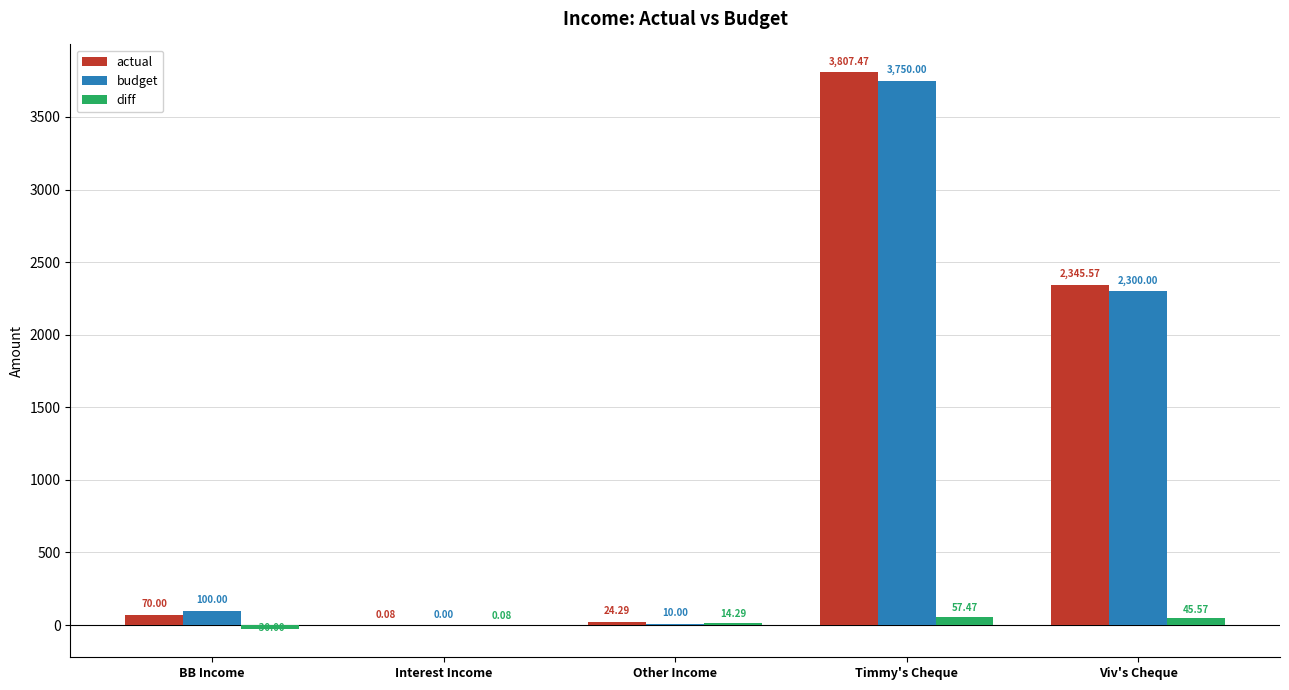

How many groups of bars are there?

5